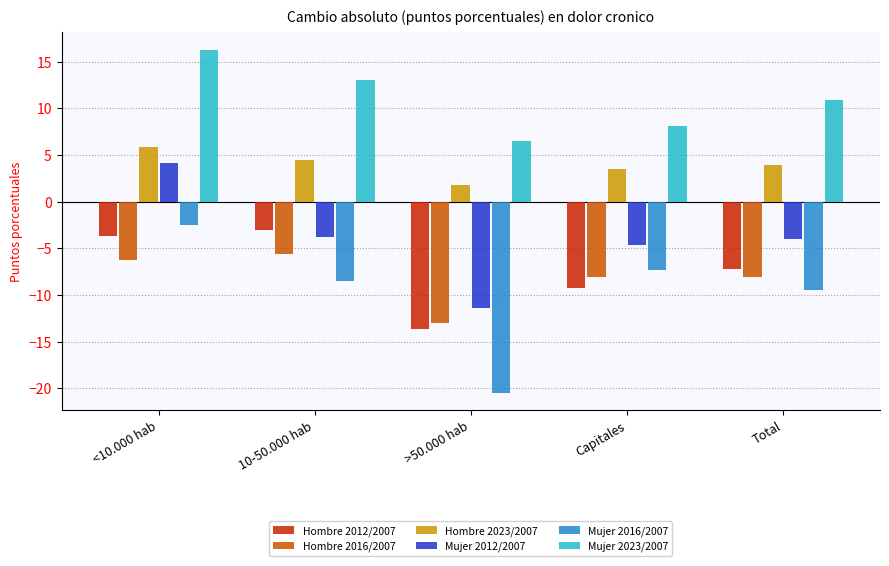

What is the spread (max minus min) of values at 10-50.000 hab?

21.6